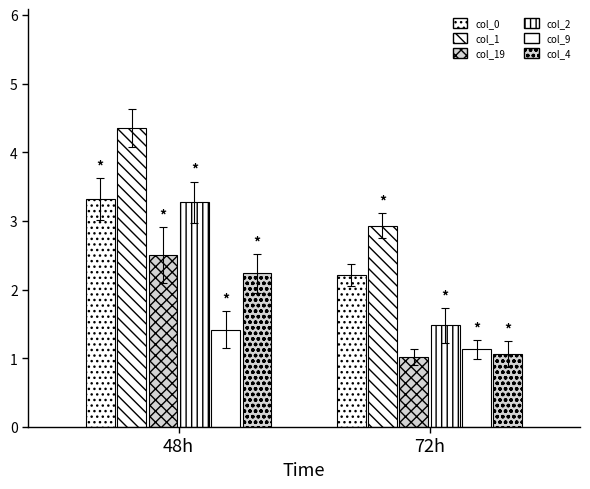

Does the chart contain any negative values?

No